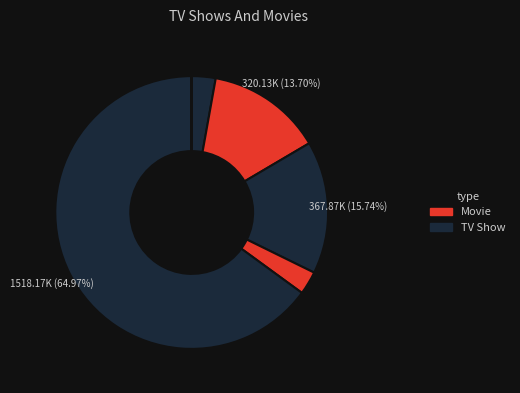

Is there any slice that represents more than half of the pie?

Yes